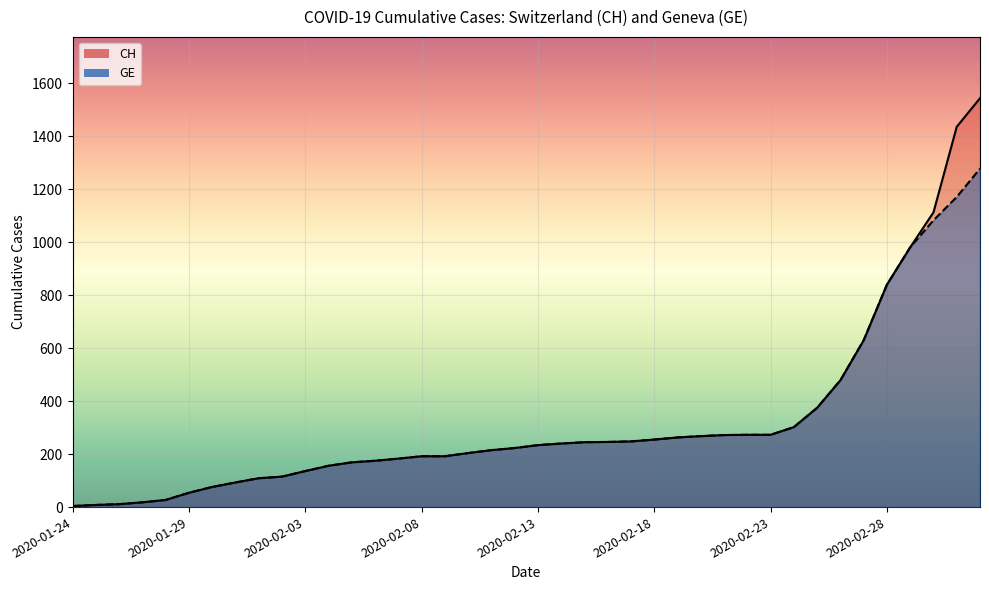

What is the maximum value for CH?

1544